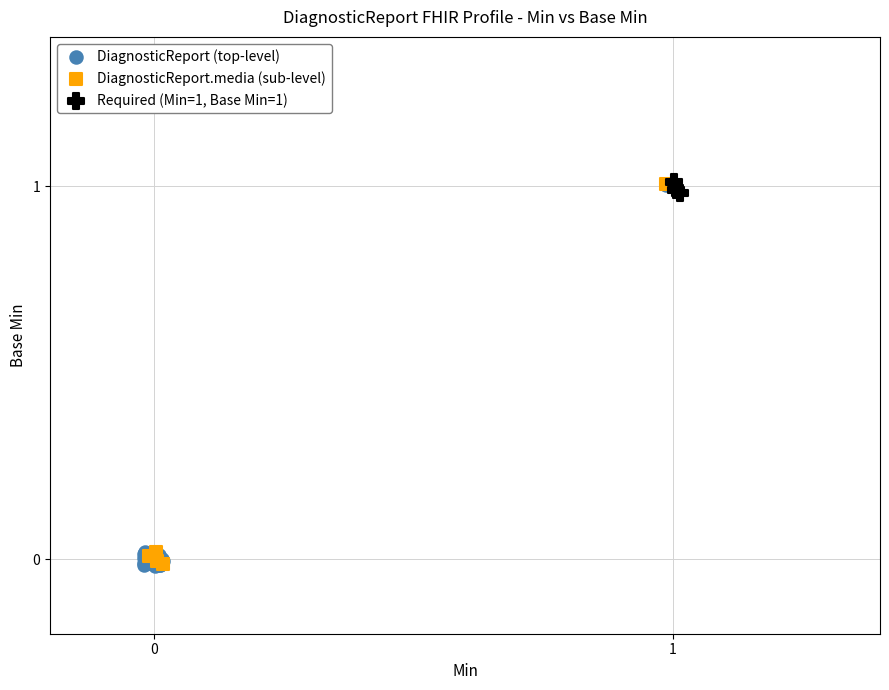

What are all the series names shown in the legend?

DiagnosticReport (top-level), DiagnosticReport.media (sub-level), Required (Min=1, Base Min=1)